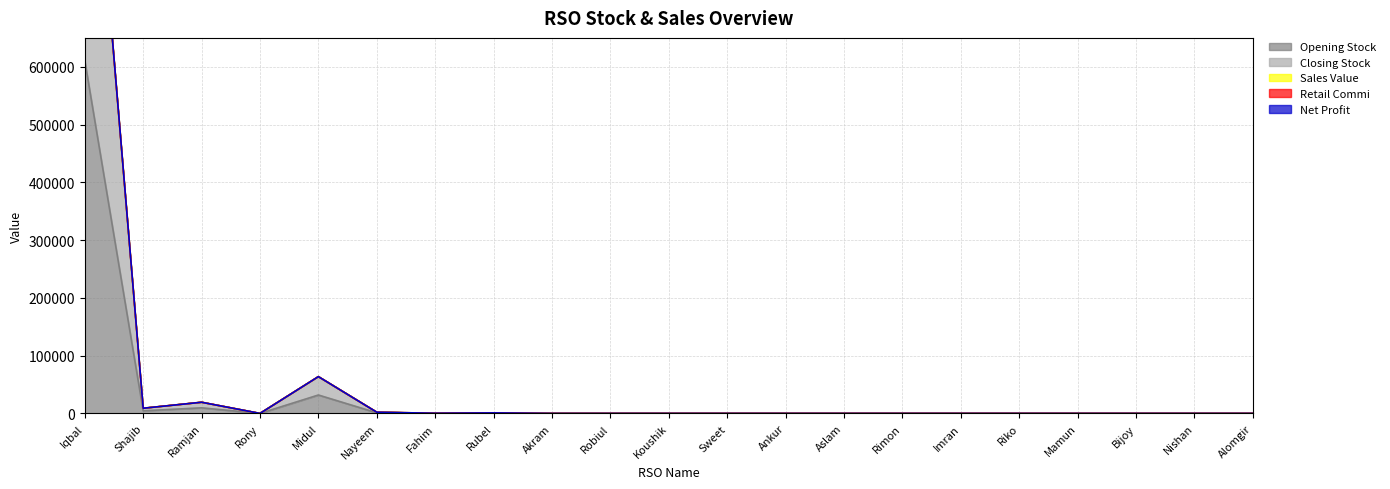

Does the chart have visible grid lines?

Yes